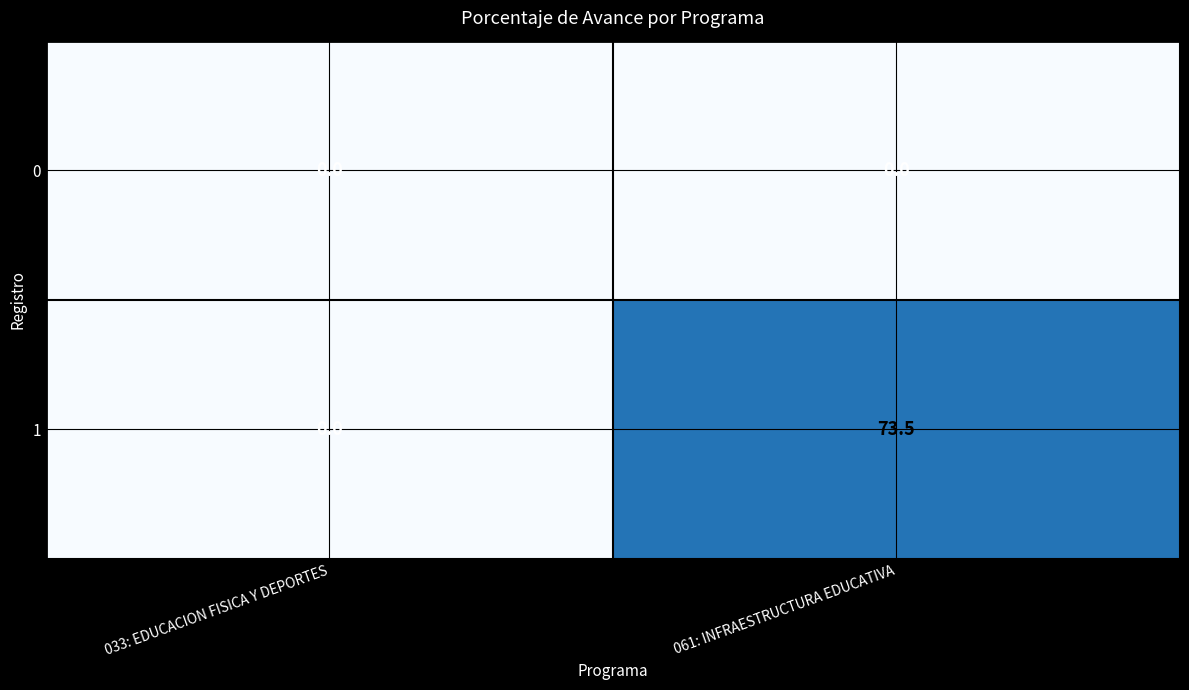

Rank the series by their maximum value, from lowest to highest.

0, 1